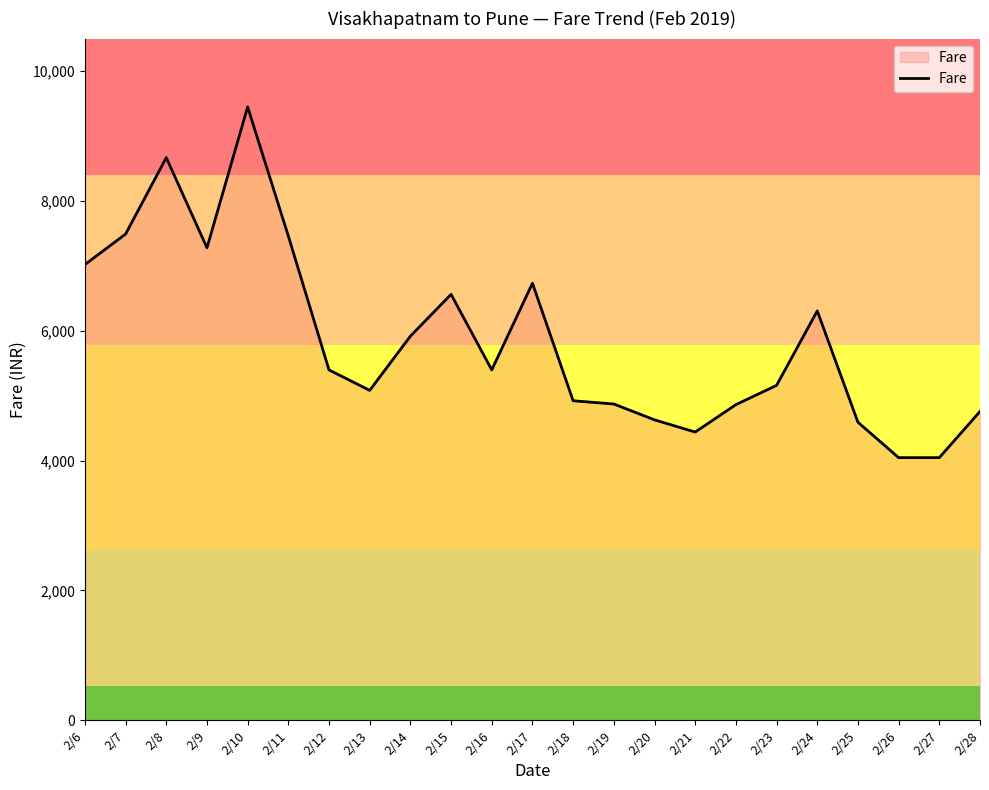

Which label corresponds to the largest value in the chart?

2/10